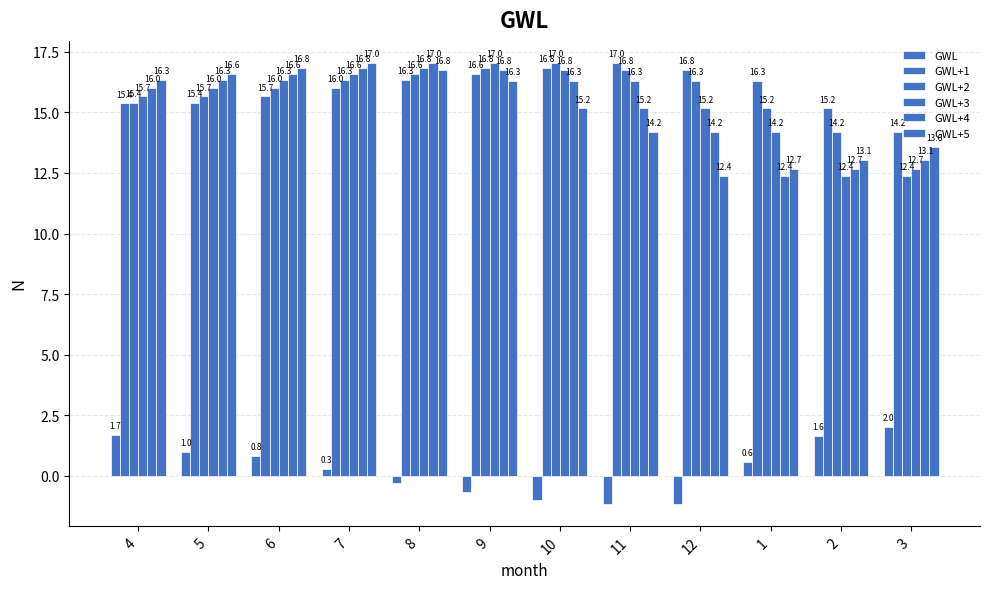

How many bars are there in each group?

6